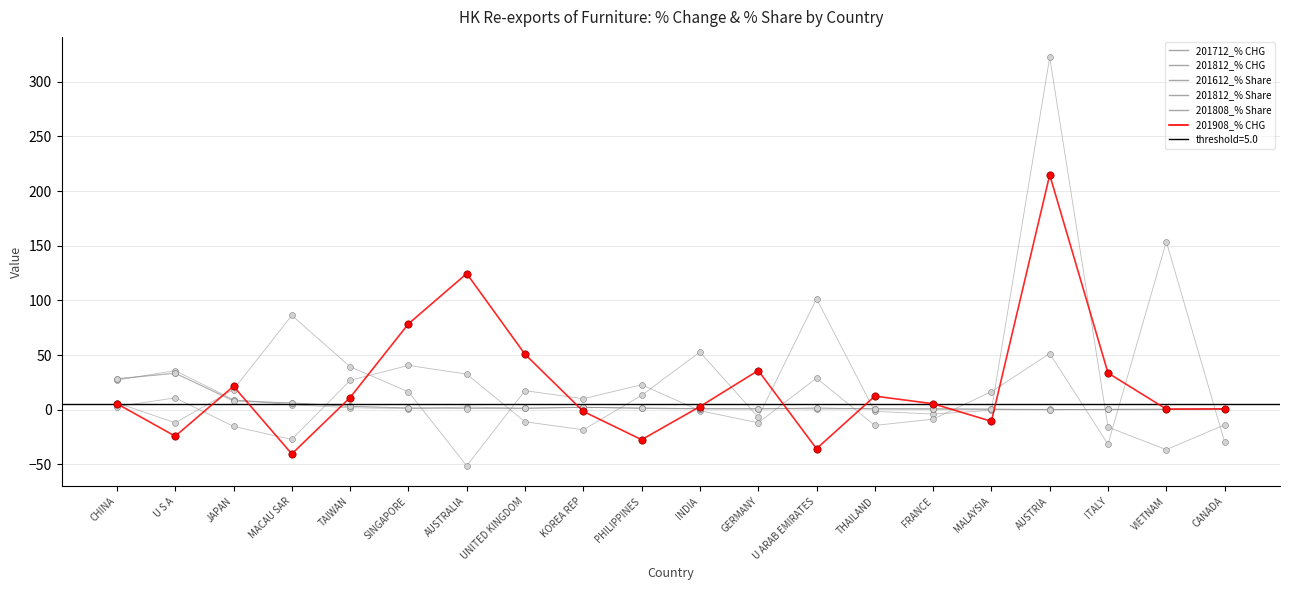

Which series has the widest spread of Y values?

201712_% CHG